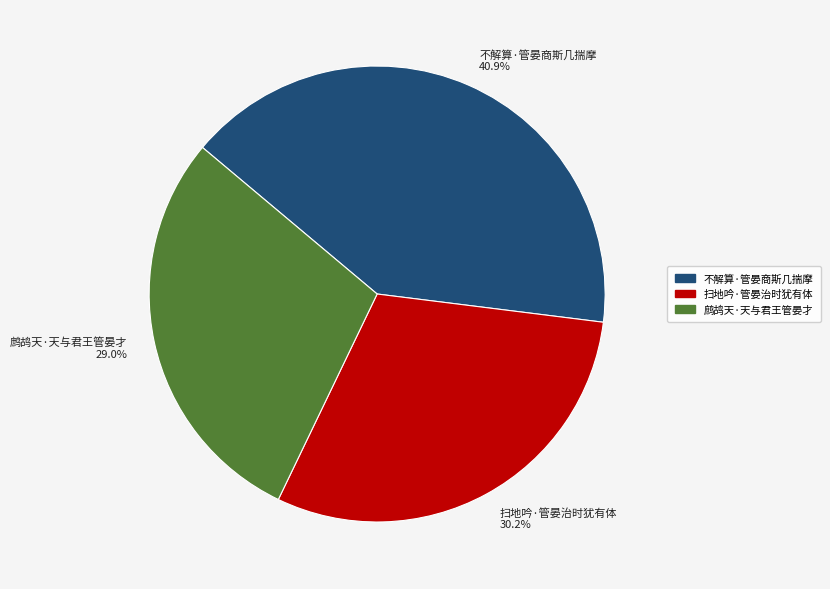

Approximately how many times larger is the value at 扫地吟·管晏治时犹有体 compared to 鹧鸪天·天与君王管晏才?

1.0